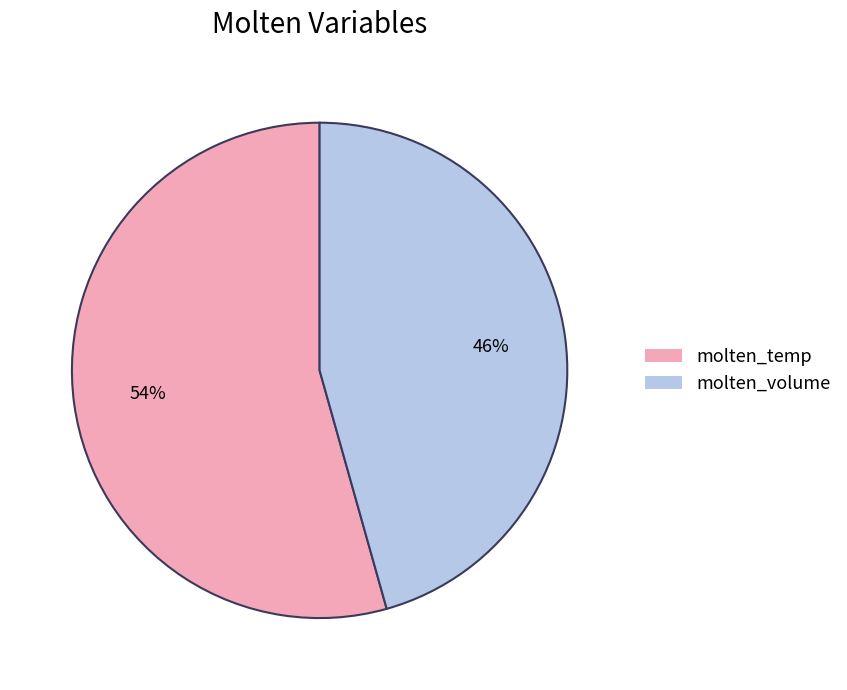

Which category has the biggest portion of the pie?

molten_temp